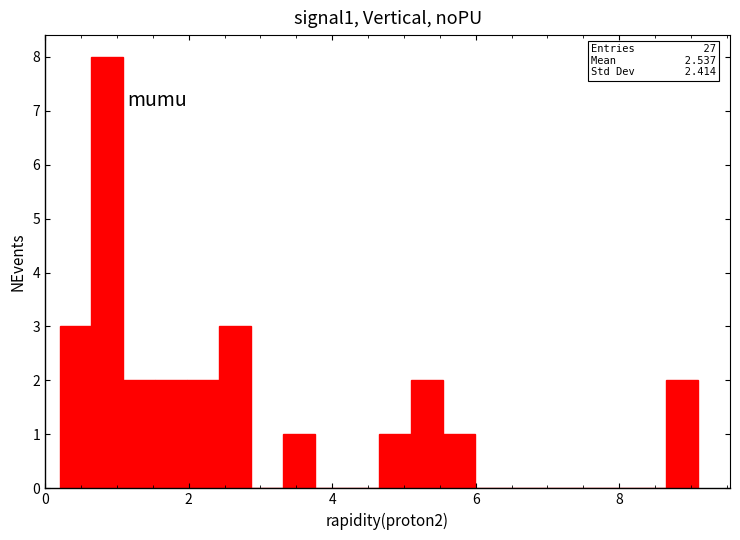

Around what value on the x-axis is the tallest bar? Give the approximate position of its centre, as read against the axis.

0.8